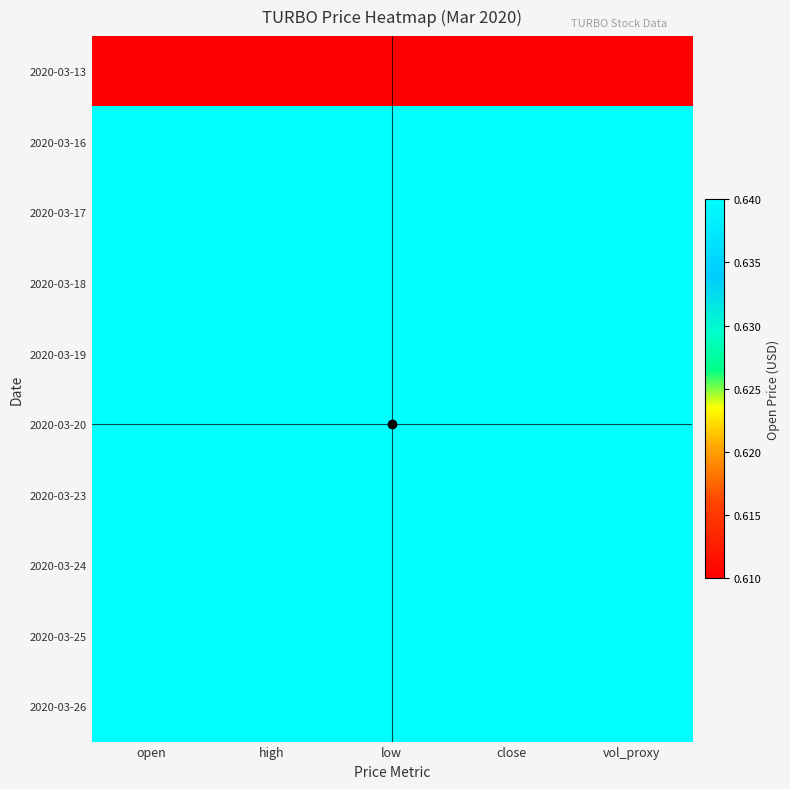

Which category has the lowest value across all series?

open